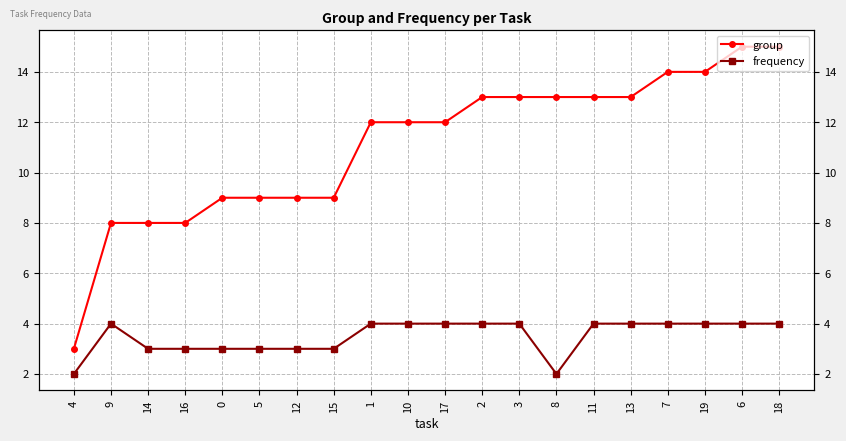

What is the difference between the maximum and minimum values in the frequency series?

2